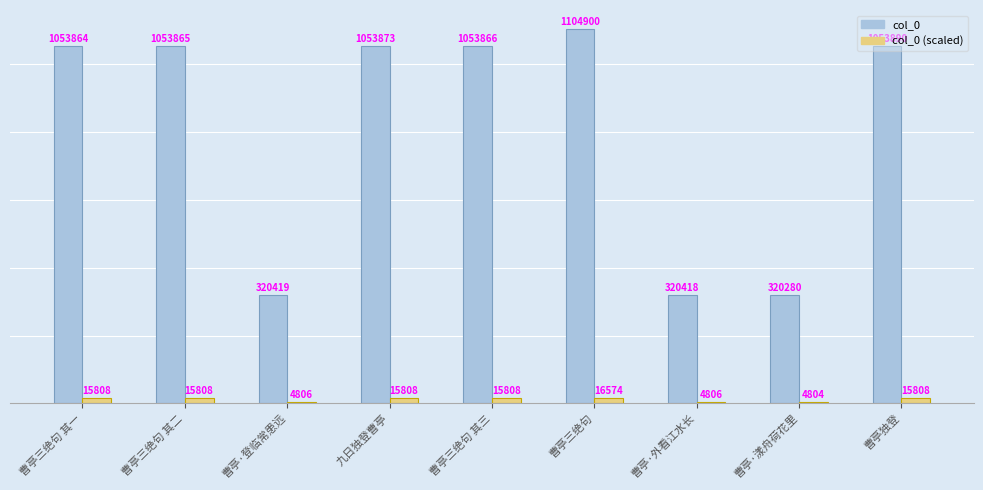

At which label does col_0 (scaled) first exceed 15807?

曹亭三绝句 其一